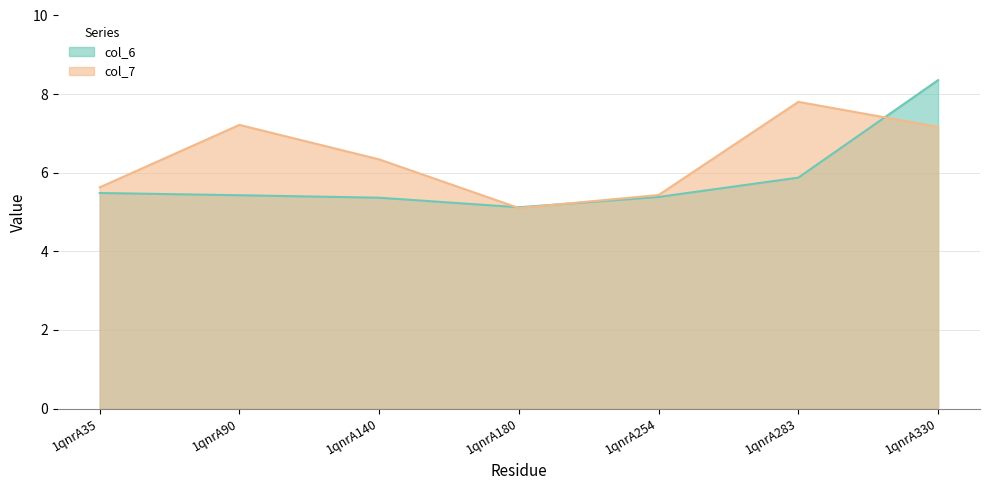

What is the highest value of the col_7 series?

7.8